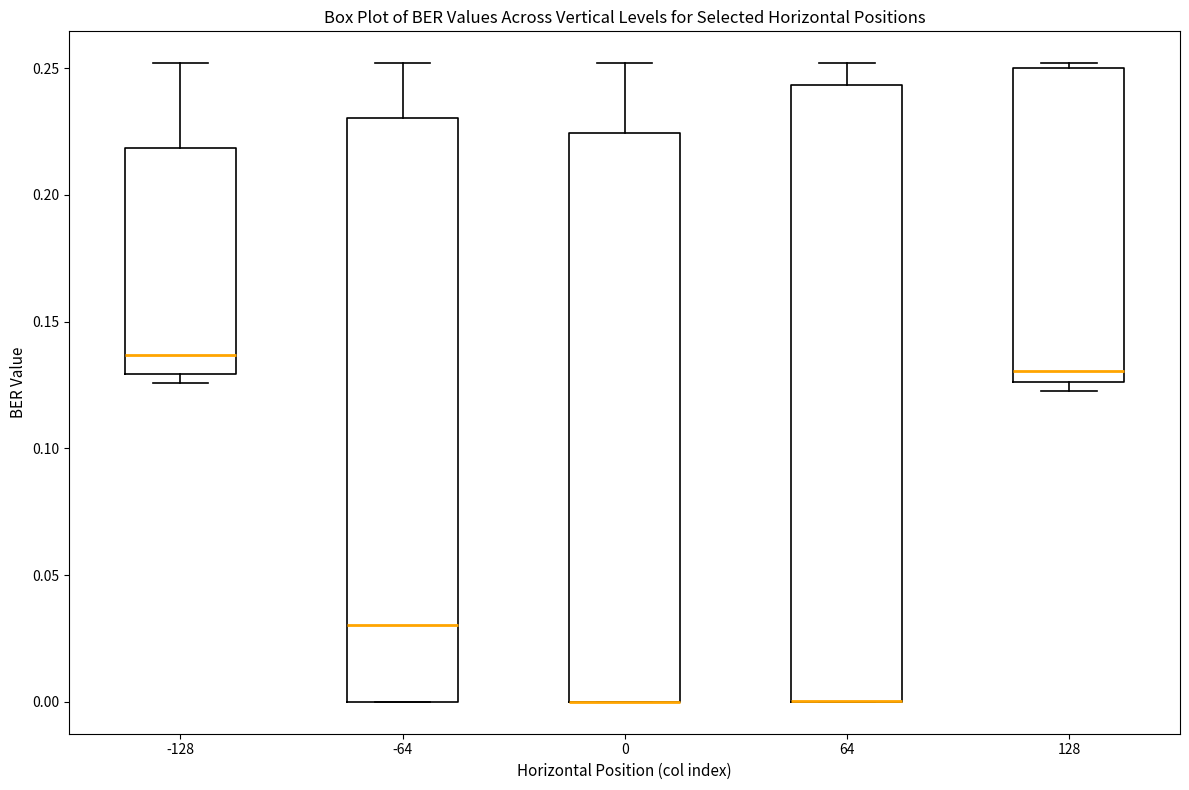

Reading left to right, transcribe this box plot: for each box, give where its median line is, the range the box spans, and where its two whiskers end, as read against the y-axis. The values are not printed on the chart, so give them approximately, as read against the axis.

-128: median 0.135, box 0.130 to 0.220, whiskers 0.125 to 0.250
-64: median 0.030, box 0.000 to 0.230, whiskers 0.000 to 0.250
0: median 0.000 (drawn on the box's lower edge), box 0.000 to 0.225, whiskers 0.000 to 0.250
64: median 0.000 (drawn on the box's lower edge), box 0.000 to 0.245, whiskers 0.000 to 0.250
128: median 0.130, box 0.125 to 0.250, whiskers 0.125 (just below the box's lower edge) to 0.250 (just above the box's upper edge)